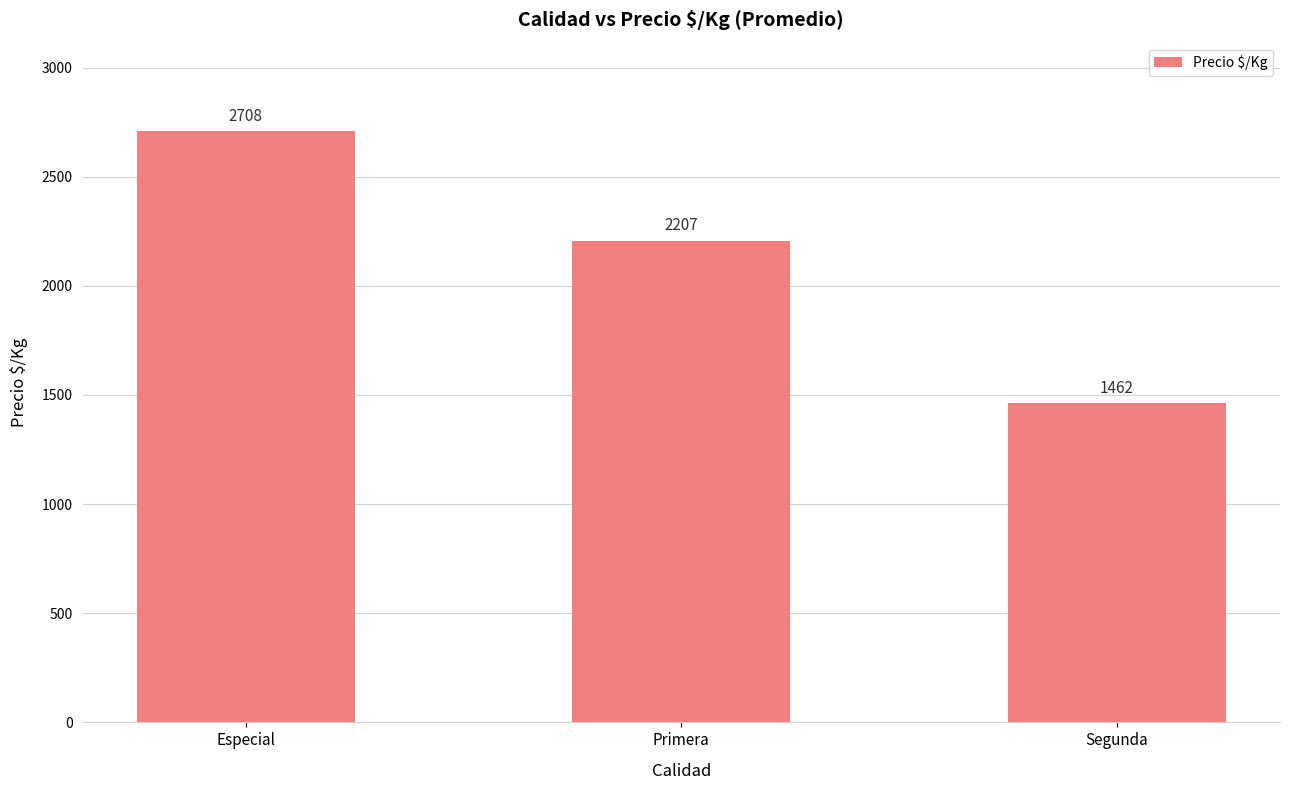

What is the sum of the values at Segunda and Especial?

4170